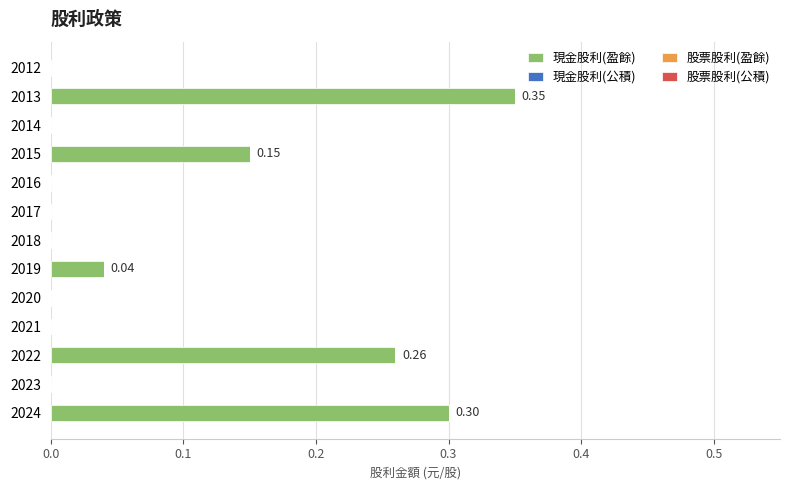

Between 2019 and 2016, which is larger?

2019